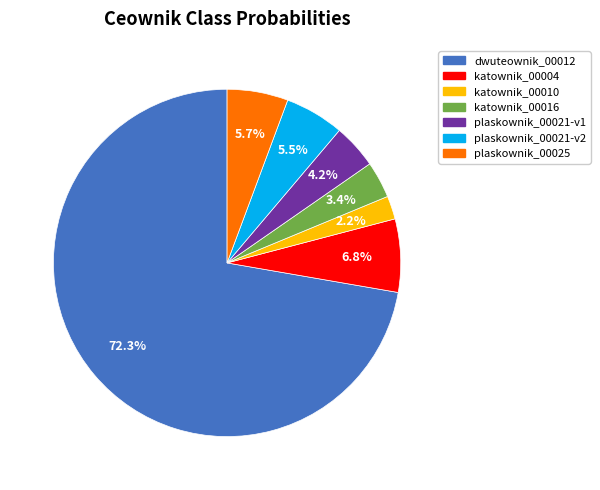

Is there a majority slice in this chart?

Yes